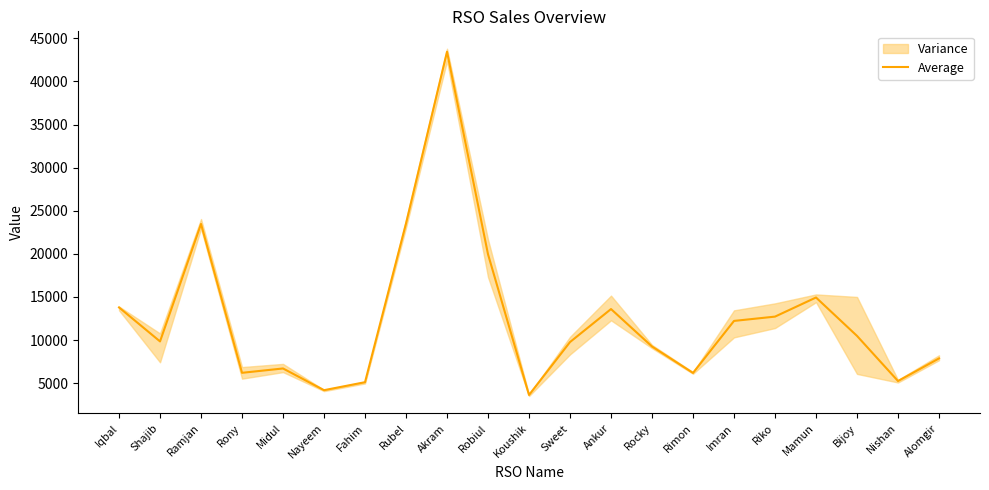

Reading left to right, extract all data points from this chart.

13782.0	9837.2	23468.4	6194.4	6699.4	4179.5	5106.8	23525.6	43451.9	19950.1	3626.3	9763.7	13593.5	9248.1	6182.4	12216.3	12715.7	14933.4	10478.5	5240.6	7864.9